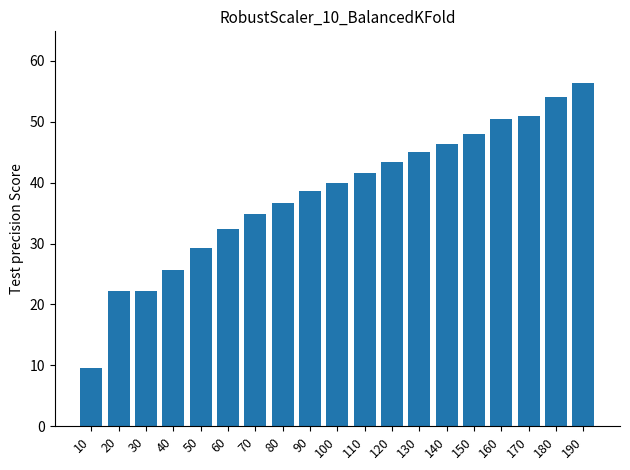

The chart shows a value of 46.4 at 140. True or false?

True